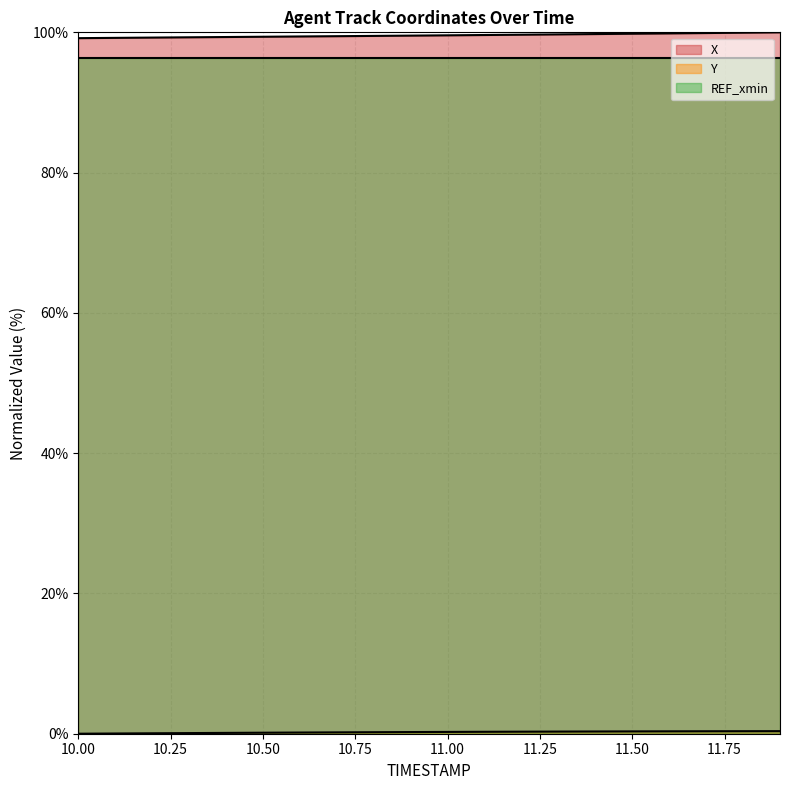

How many series are shown in this chart?

3